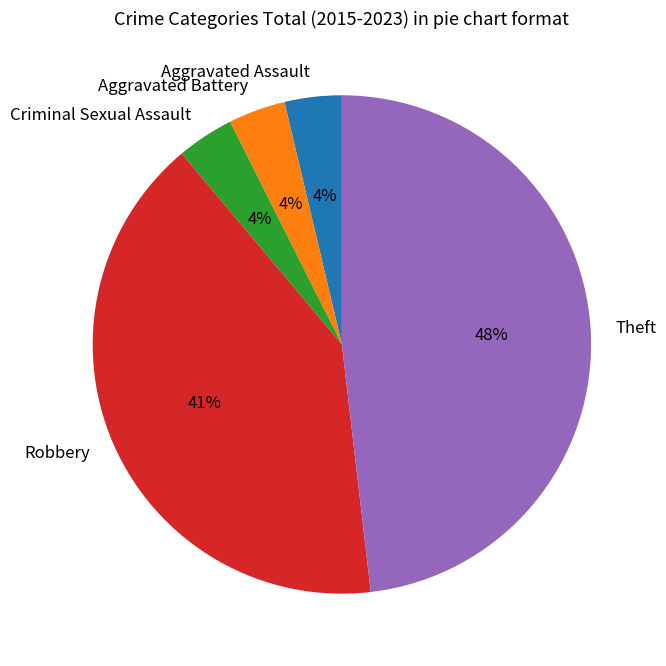

Approximately how many times larger is the value at Theft compared to Robbery?

1.2